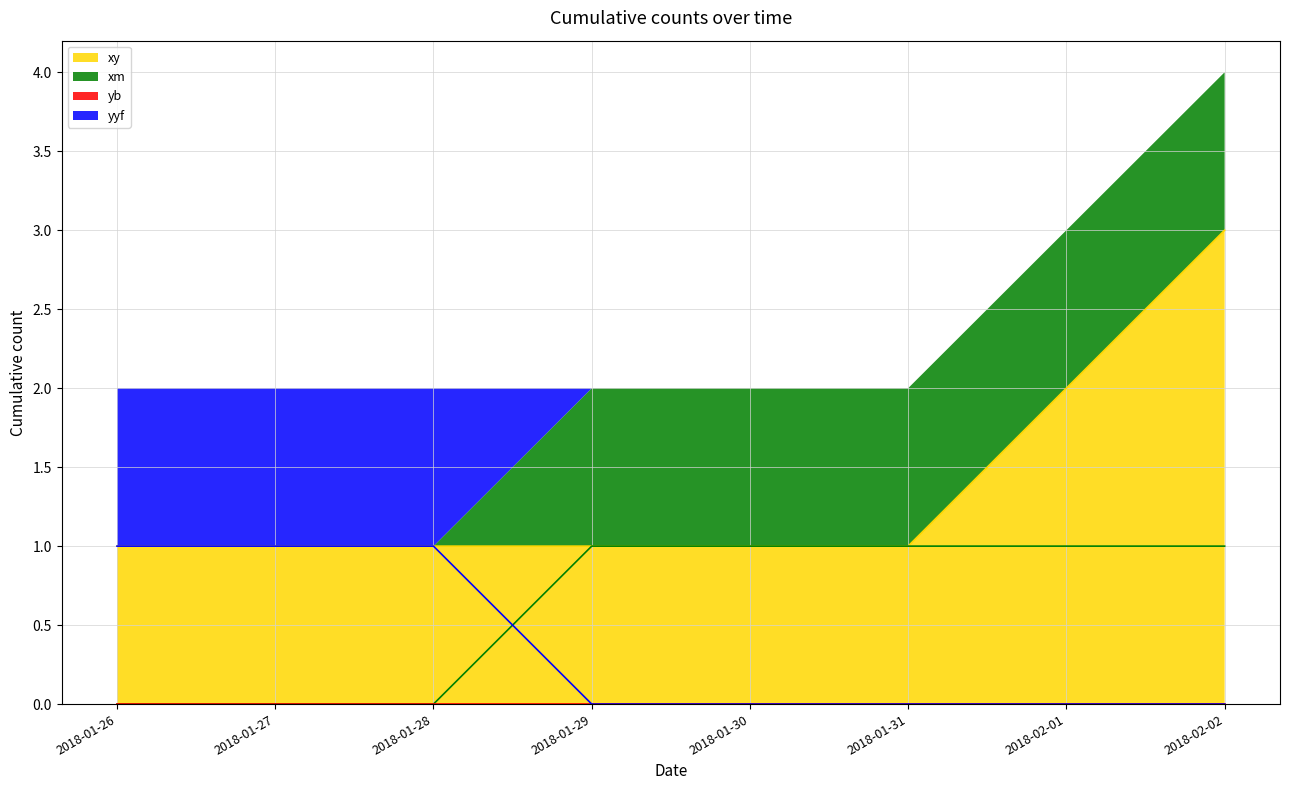

What position from the right is 2018-01-30?

4